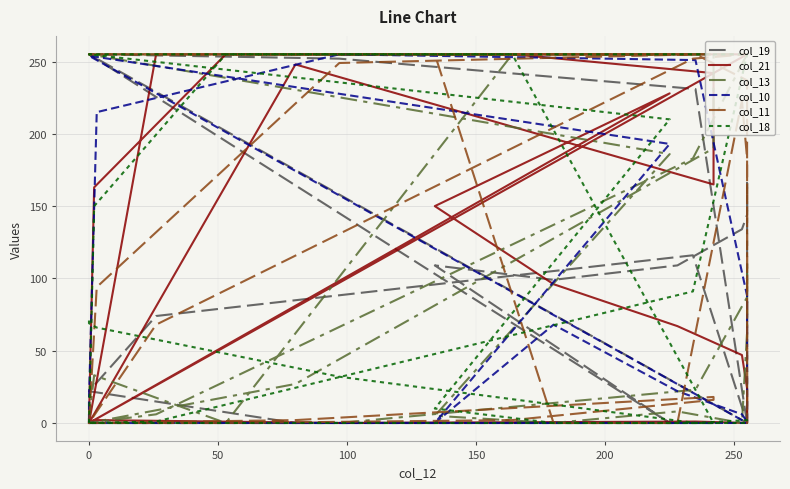

Which category has the highest value across all series?

13